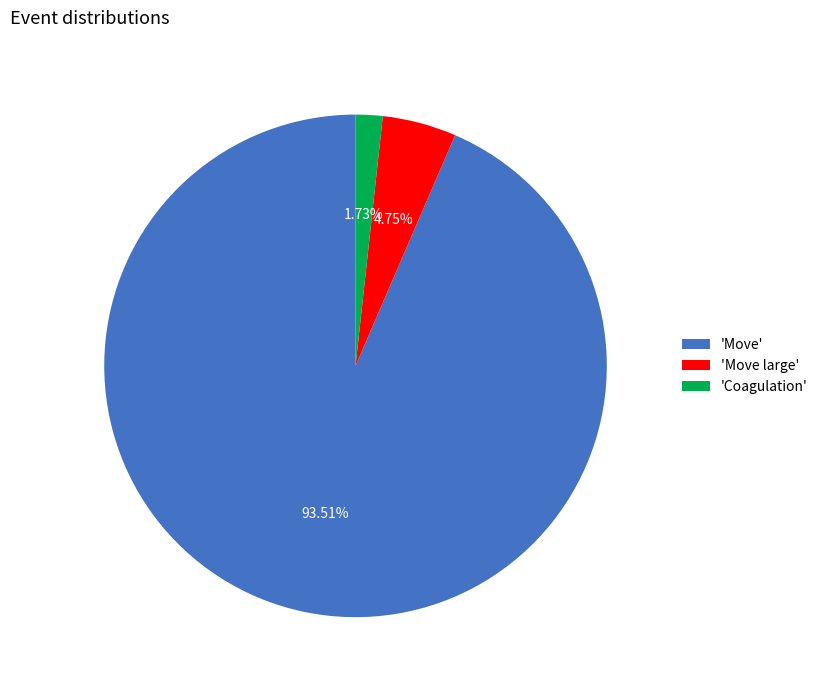

Rank the categories by value from highest to lowest.

'Move', 'Move large', 'Coagulation'